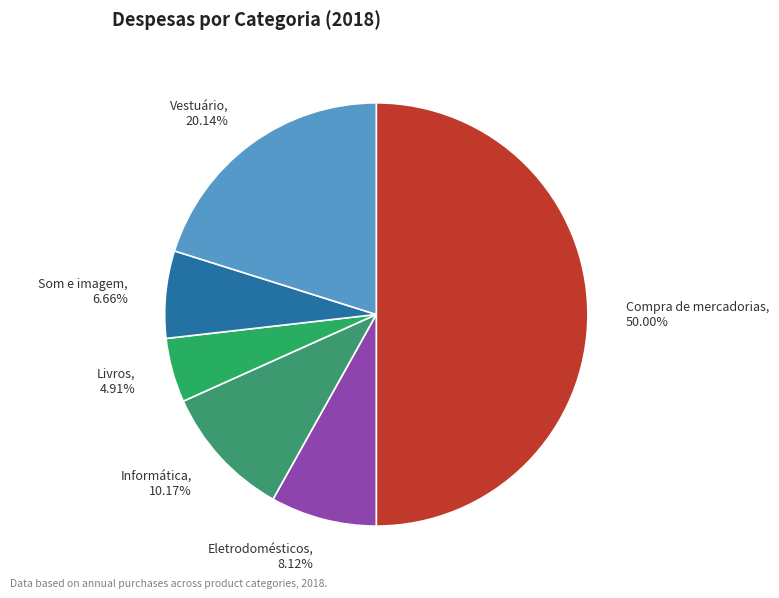

To the nearest percent, what percentage of the pie is Compra de mercadorias?

50%